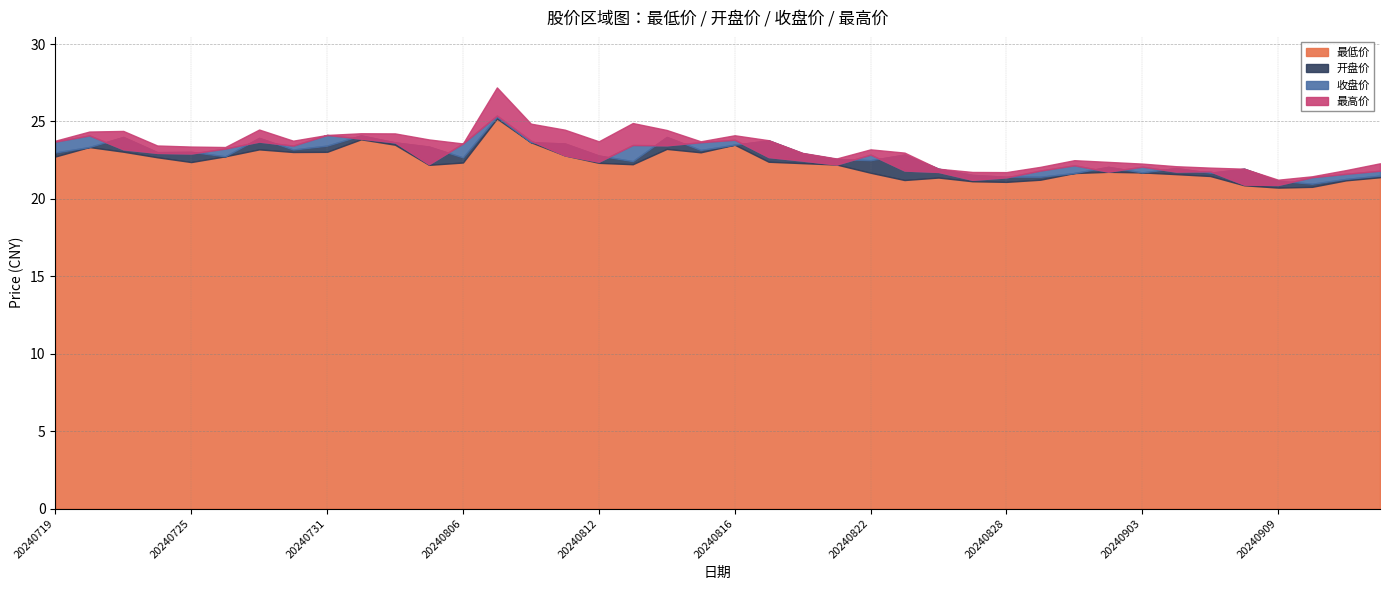

True or false: 开盘价 has more than 0 points higher than both neighbors.

True